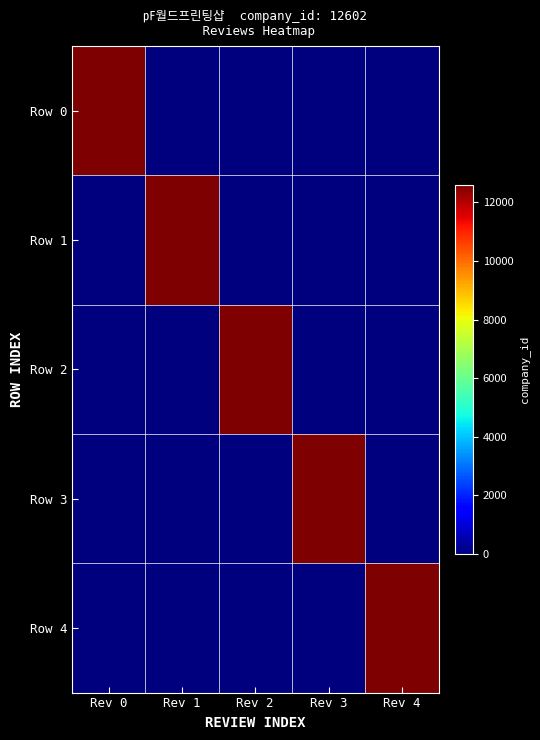

Reading left to right, what are all the values shown in this chart?

Row 0: Rev 0=12602	Rev 1=0	Rev 2=0	Rev 3=0	Rev 4=0
Row 1: Rev 0=0	Rev 1=12602	Rev 2=0	Rev 3=0	Rev 4=0
Row 2: Rev 0=0	Rev 1=0	Rev 2=12602	Rev 3=0	Rev 4=0
Row 3: Rev 0=0	Rev 1=0	Rev 2=0	Rev 3=12602	Rev 4=0
Row 4: Rev 0=0	Rev 1=0	Rev 2=0	Rev 3=0	Rev 4=12602